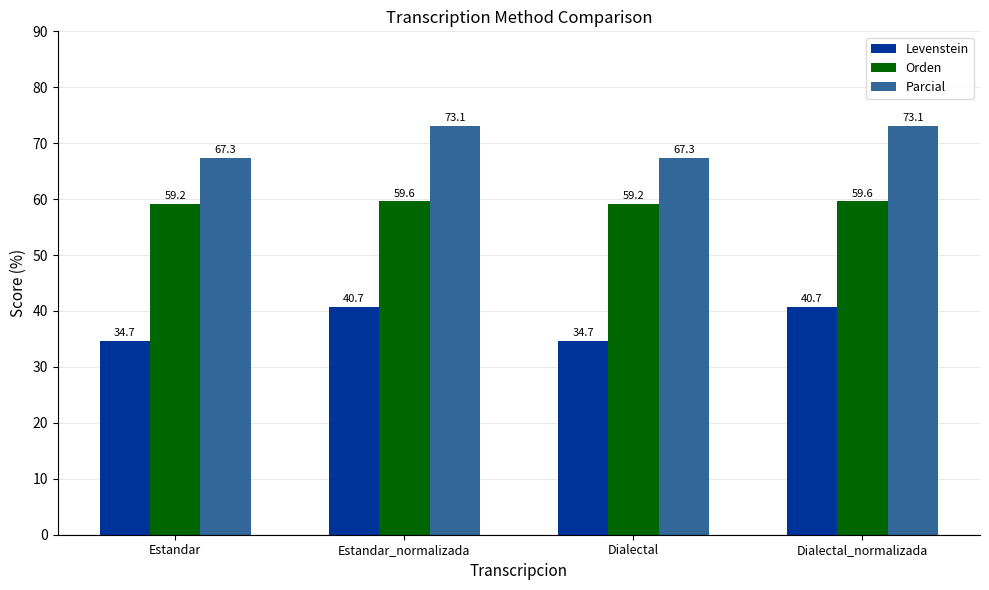

What is the sum of all Levenstein values?

150.9